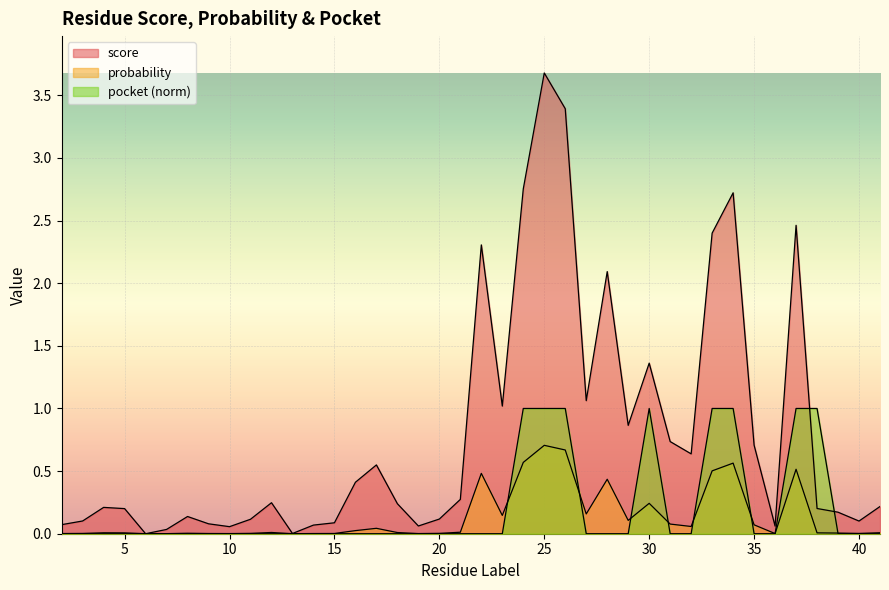

True or false: score and probability intersect in this chart.

True